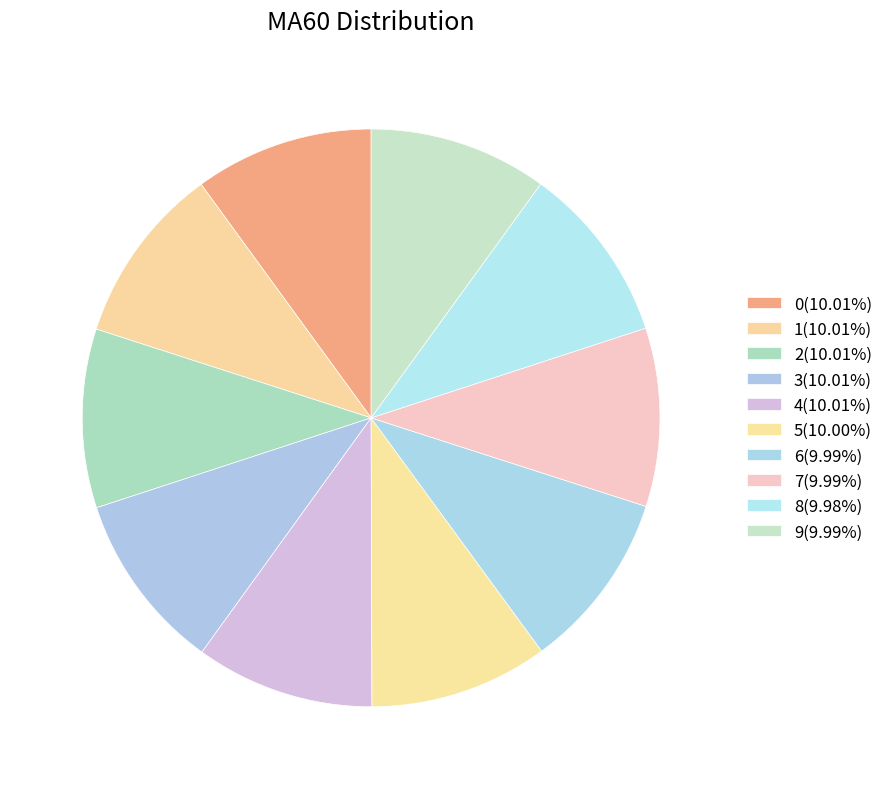

What percentage do 5 and 3 together represent?

20.0%